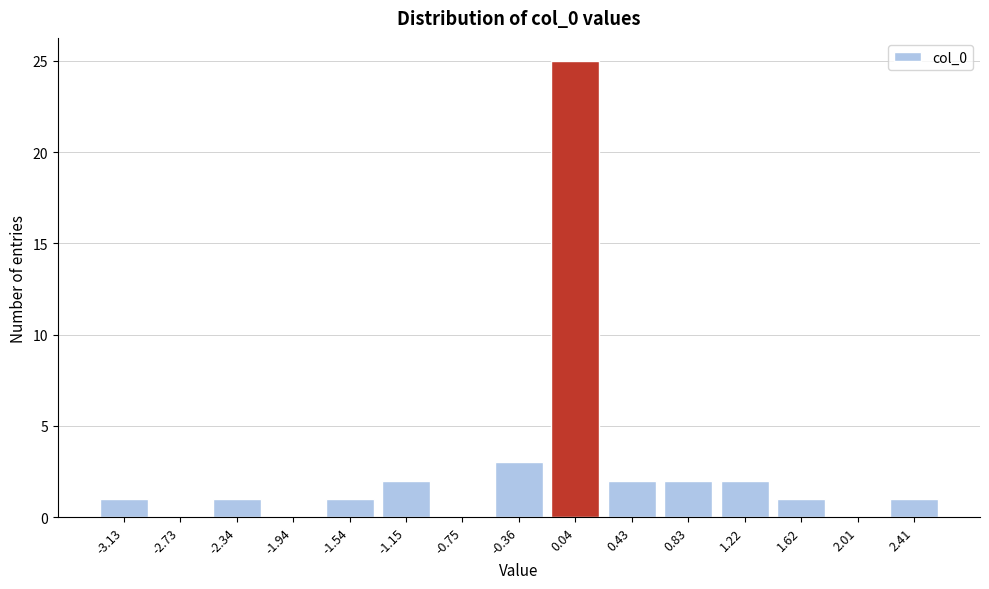

Reading right to left, what are all the values shown in this chart?

2.41=1	2.01=0	1.62=1	1.22=2	0.83=2	0.43=2	0.04=25	-0.36=3	-0.75=0	-1.15=2	-1.54=1	-1.94=0	-2.34=1	-2.73=0	-3.13=1